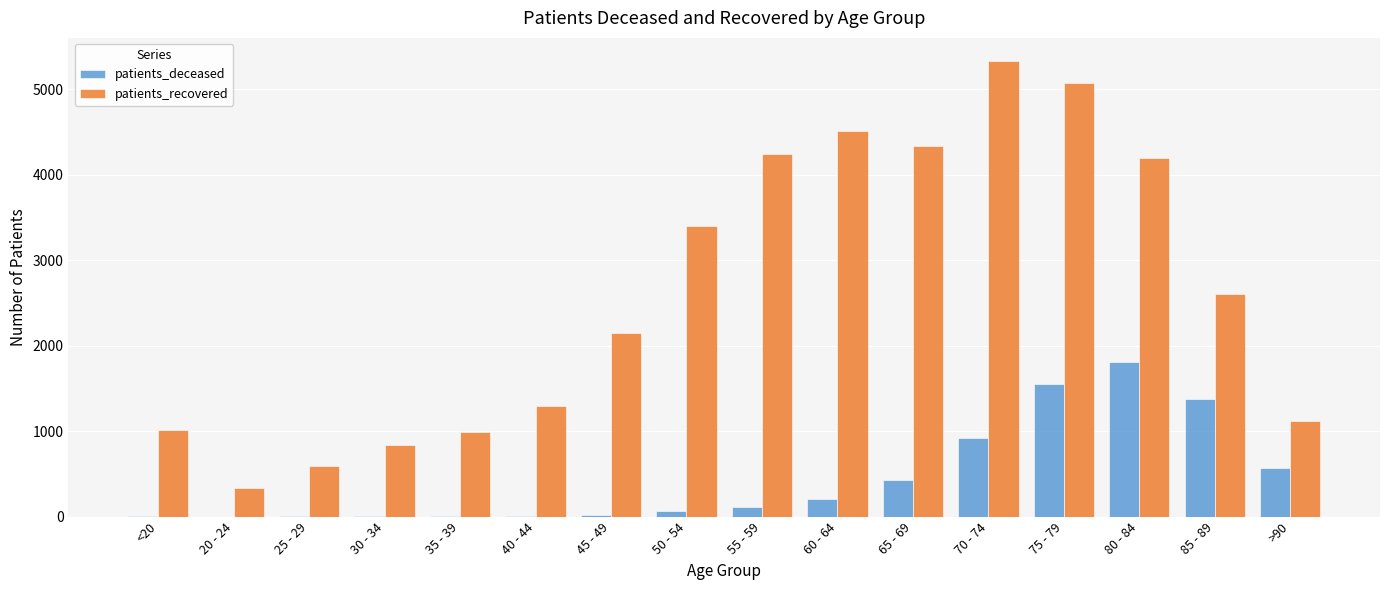

Is the value of patients_recovered at 50 - 54 greater than the value of patients_deceased at 40 - 44?

Yes